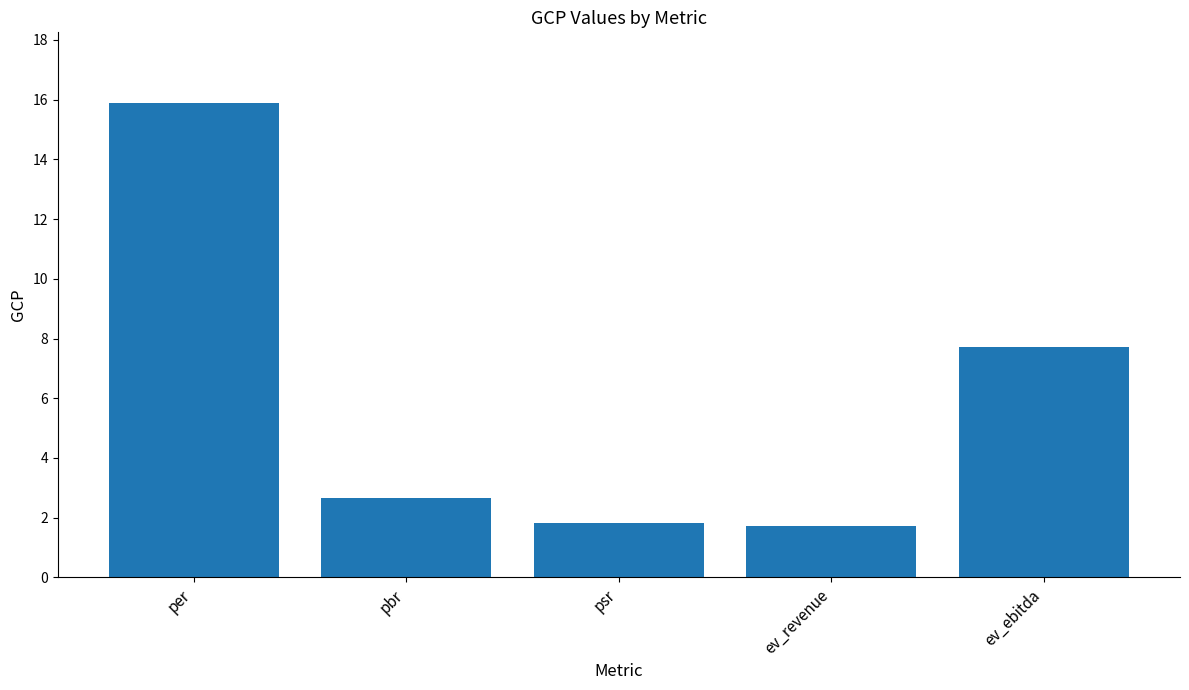

The chart shows a value of 1.8 at psr. True or false?

True